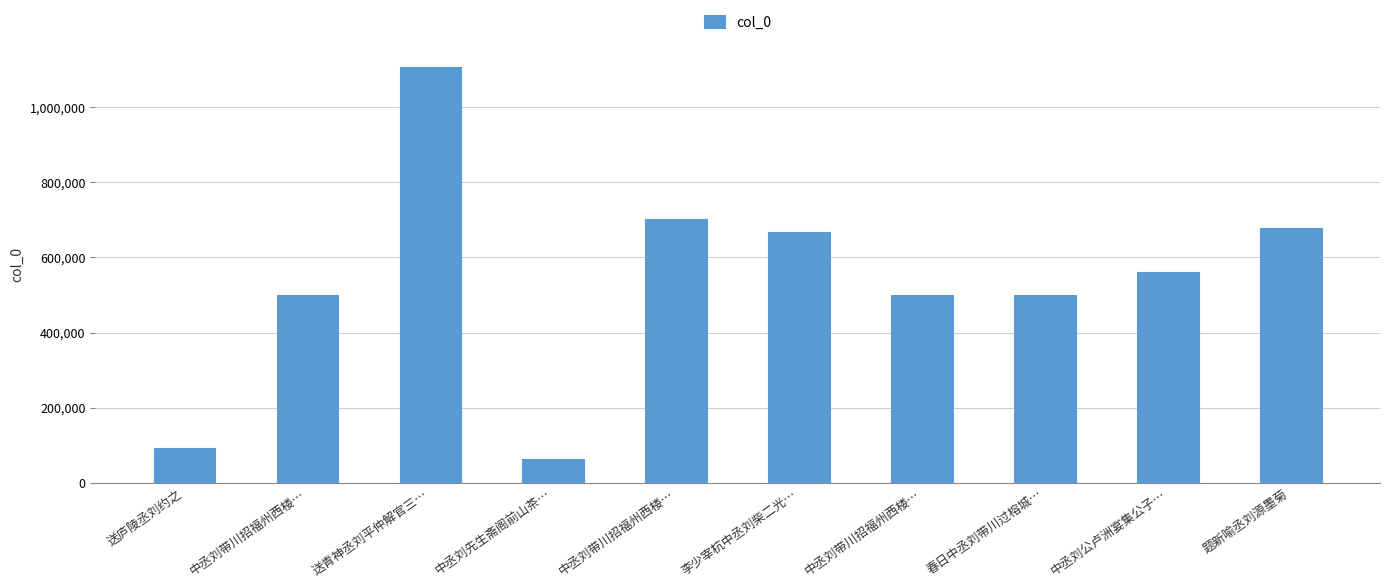

What is the difference between the maximum and second lowest values?

1013984